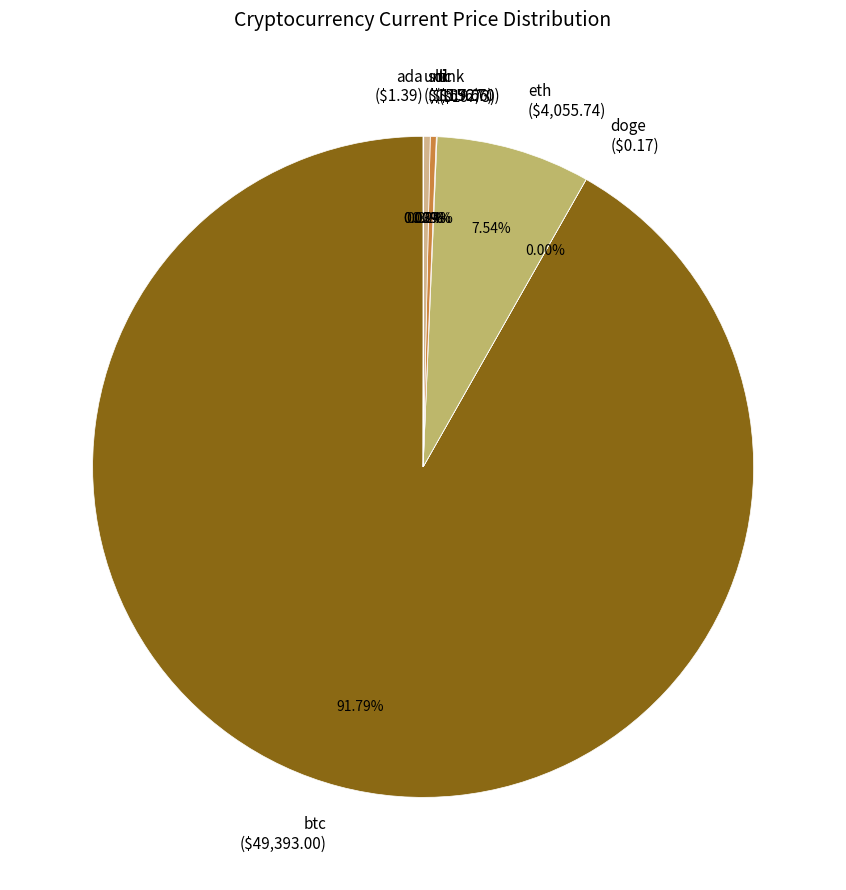

Is there a majority slice in this chart?

Yes